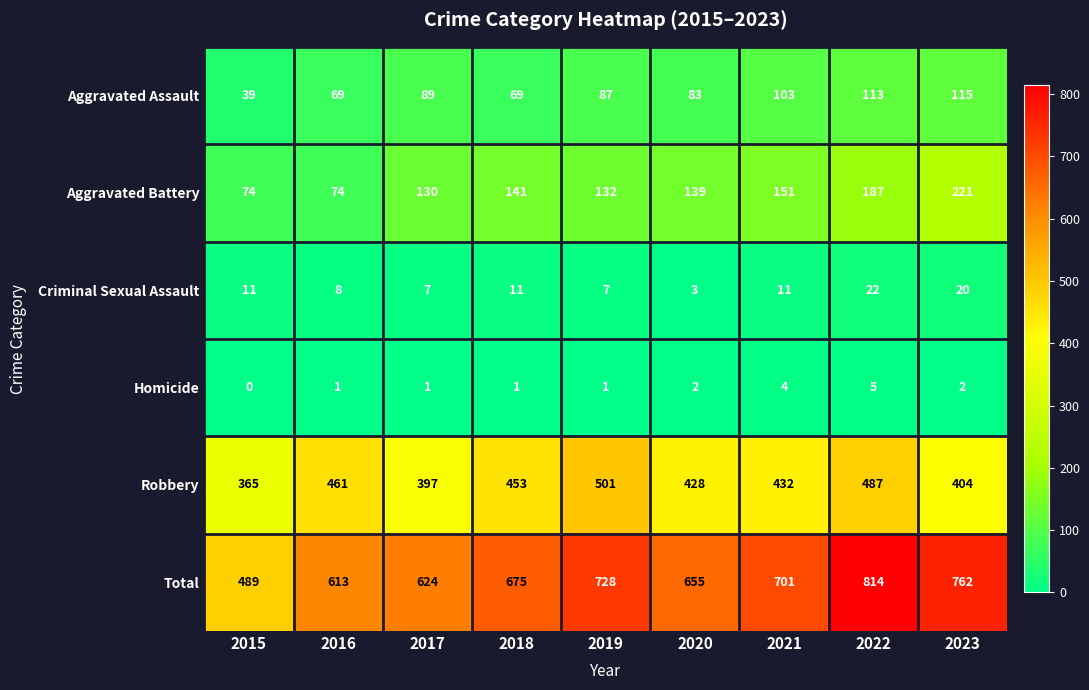

The value of Homicide at 2018 is 1. True or false?

True